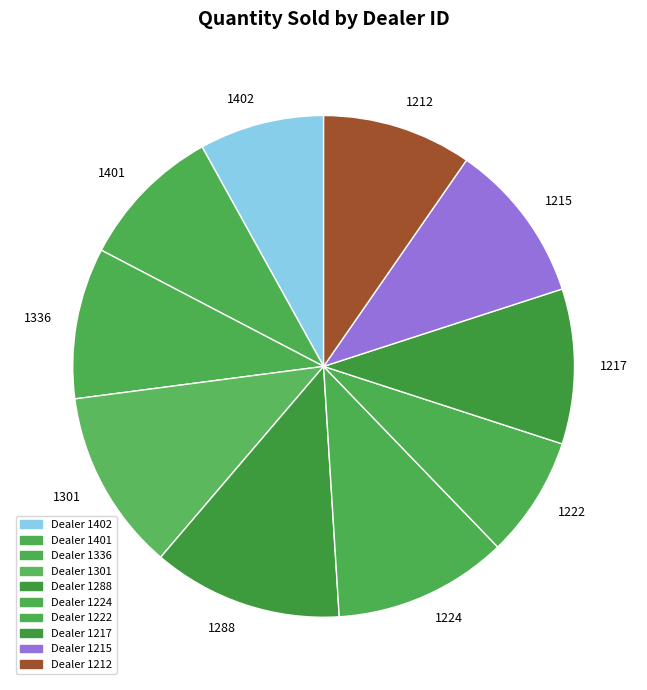

Combined, do 1217 and 1301 account for over 50%?

No